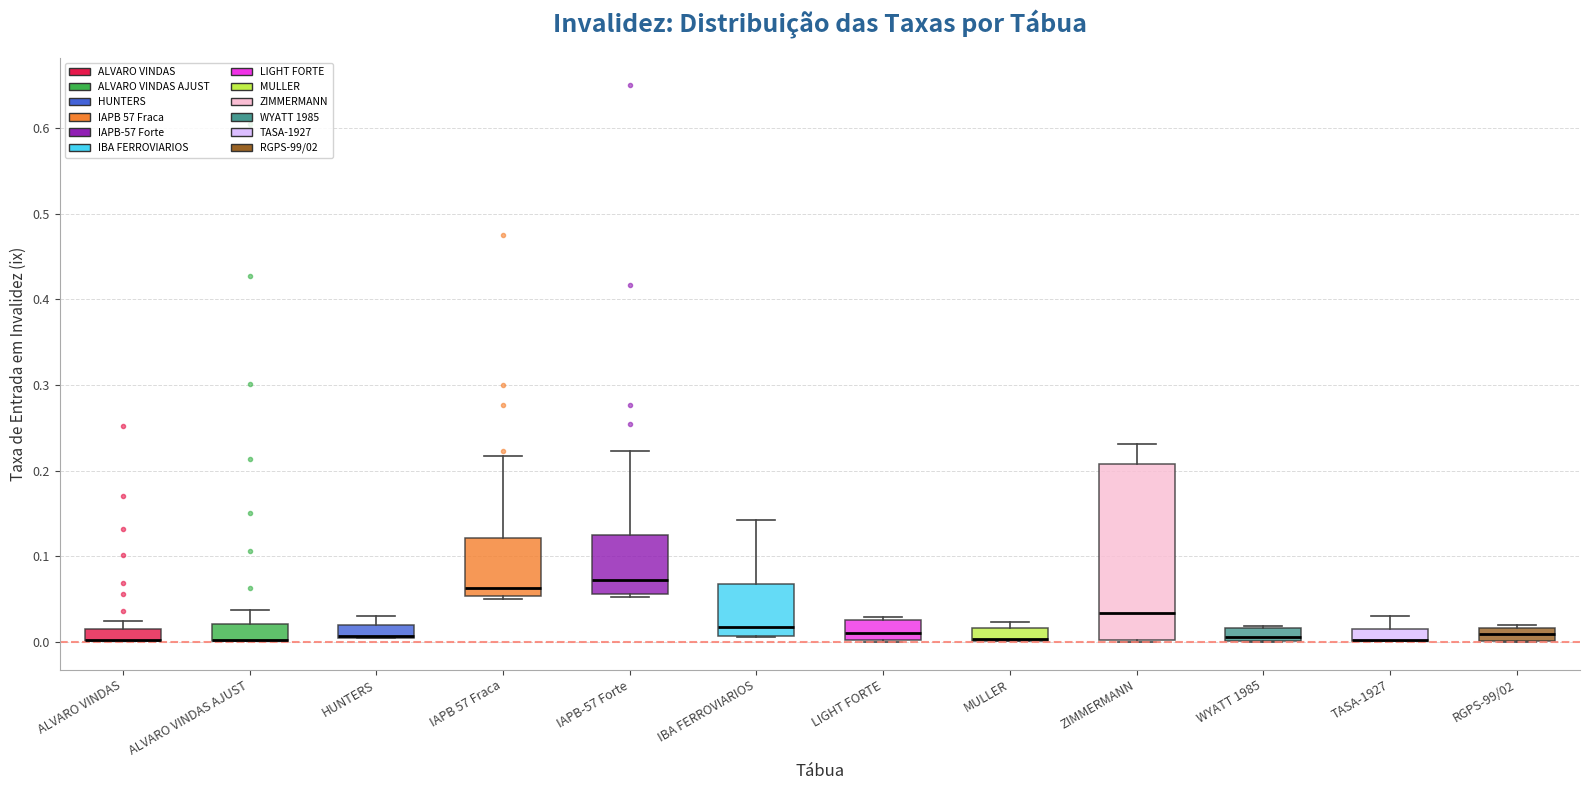

Where is the upper edge of the box for LIGHT FORTE on the y-axis? The values are not printed on the chart, so give them approximately, as read against the axis.

0.02